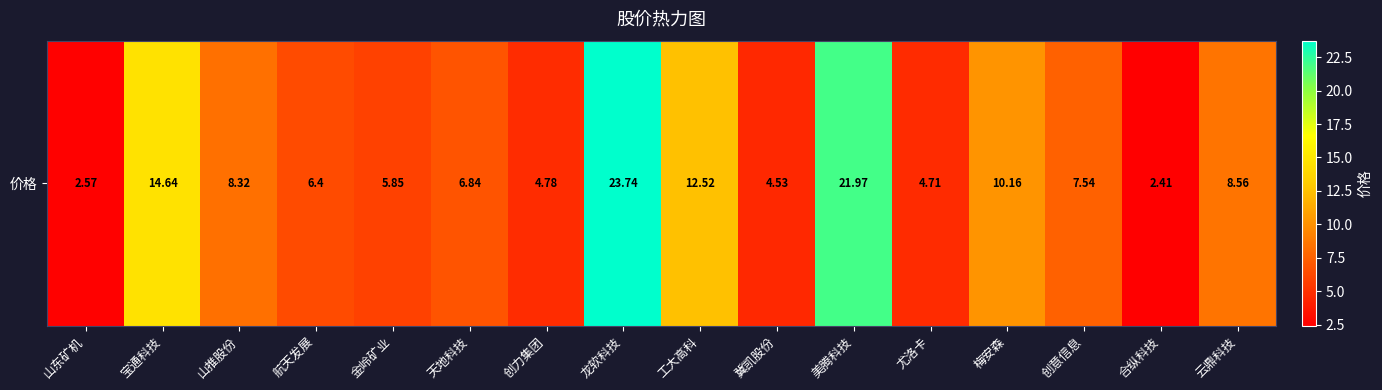

Reading right to left, transcribe all the data shown in this chart.

云鼎科技=8.6	合纵科技=2.4	创意信息=7.5	梅安森=10.2	尤洛卡=4.7	美腾科技=22.0	冀凯股份=4.5	工大高科=12.5	龙软科技=23.7	创力集团=4.8	天地科技=6.8	金岭矿业=5.8	航天发展=6.4	山推股份=8.3	宝通科技=14.6	山东矿机=2.6